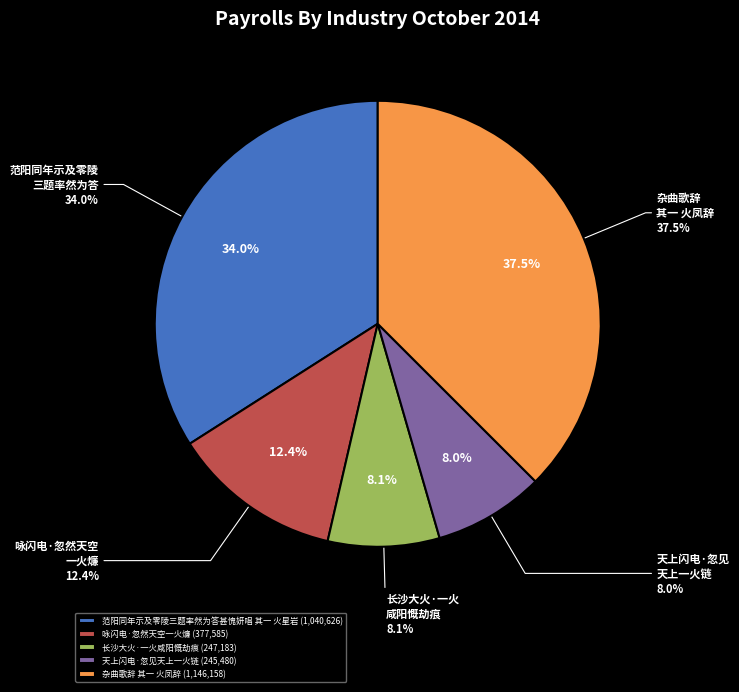

What percentage do 咏闪电·忽然天空一火燫 and 杂曲歌辞 其一 火凤辞 together represent?

49.8%